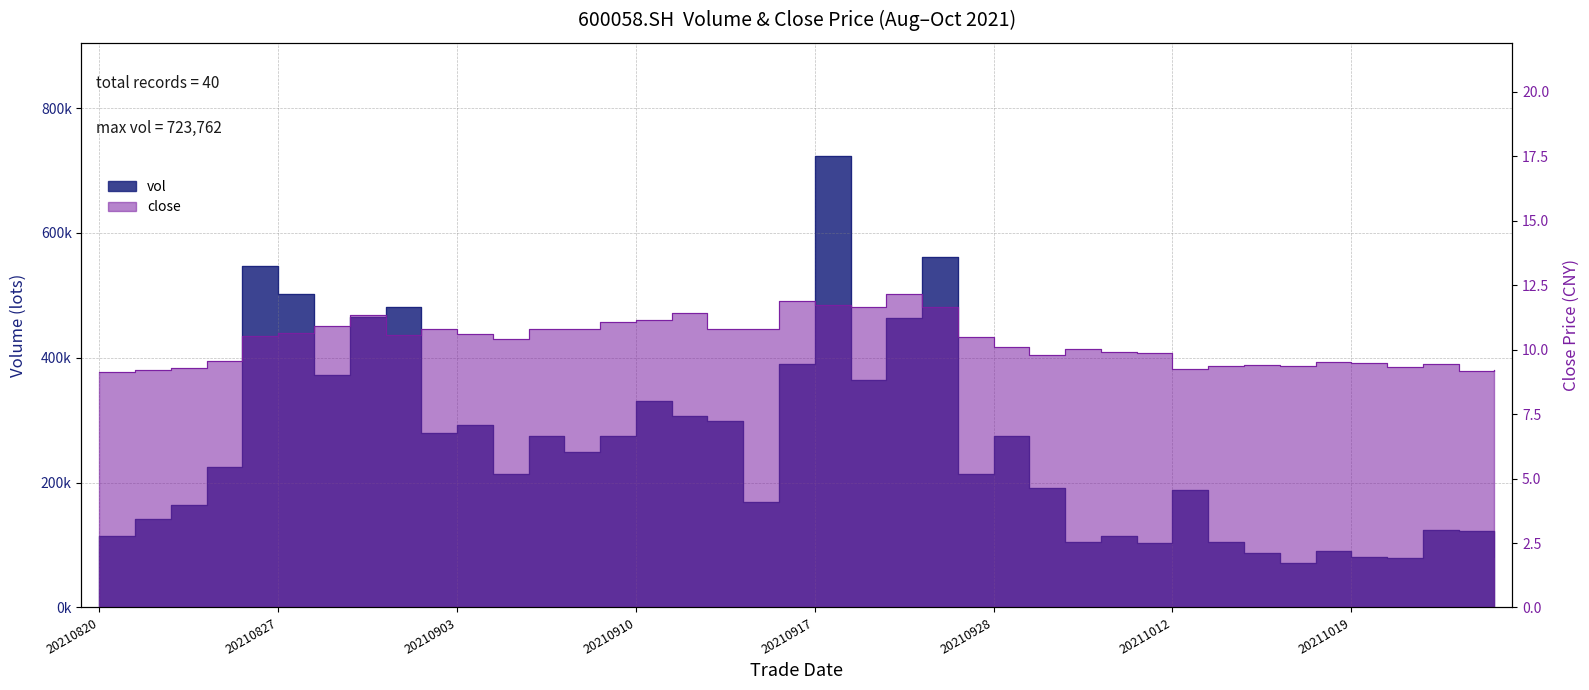

Where is the first local minimum for vol?

20210830